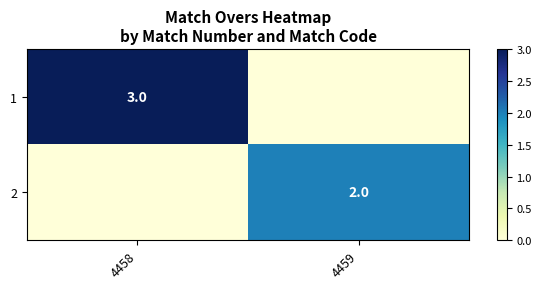

The value of 2 at 4459 is 2. True or false?

True